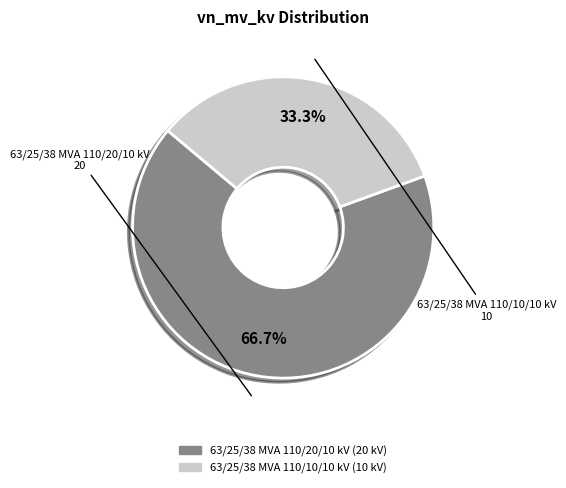

Do 63/25/38 MVA 110/10/10 kV and 63/25/38 MVA 110/20/10 kV together represent more than half of the pie?

Yes